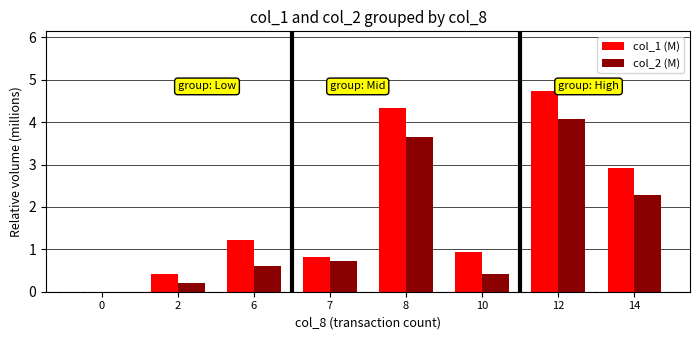

What is the sum of all col_2 (M) values?

12.0